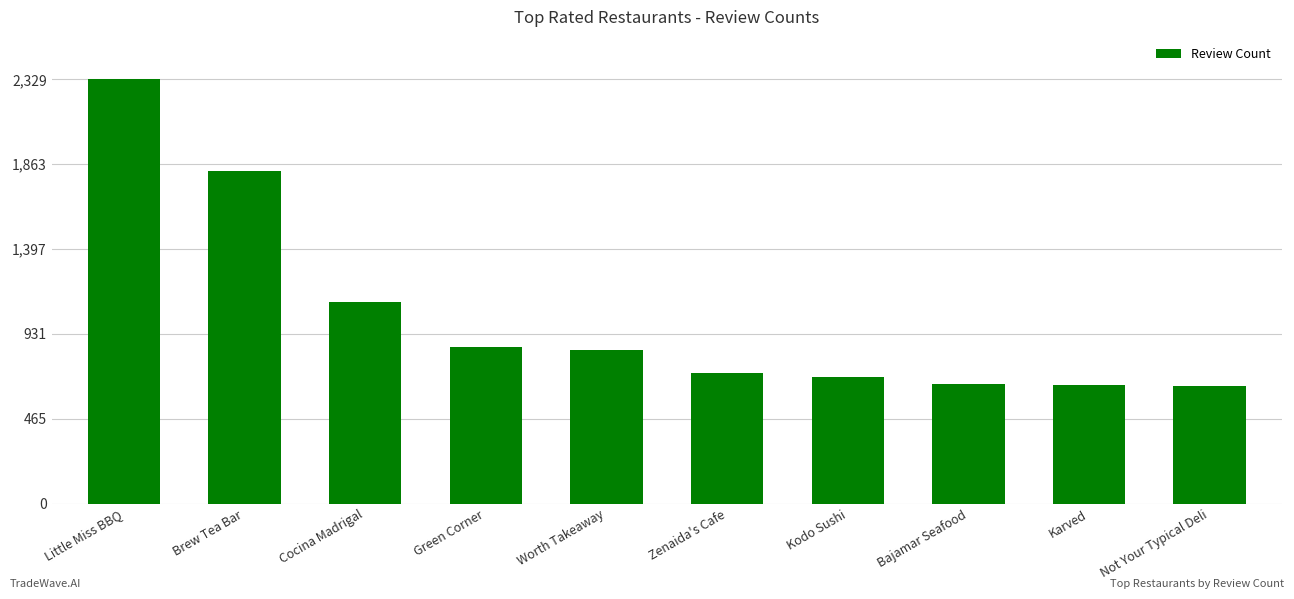

Which has a higher value, Worth Takeaway or Brew Tea Bar?

Brew Tea Bar